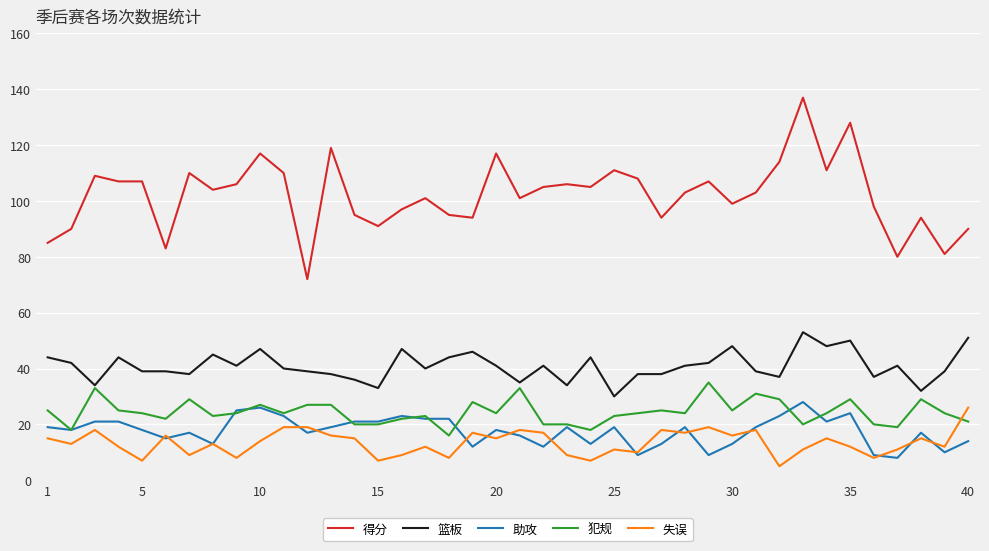

Which series has the widest spread of values?

得分